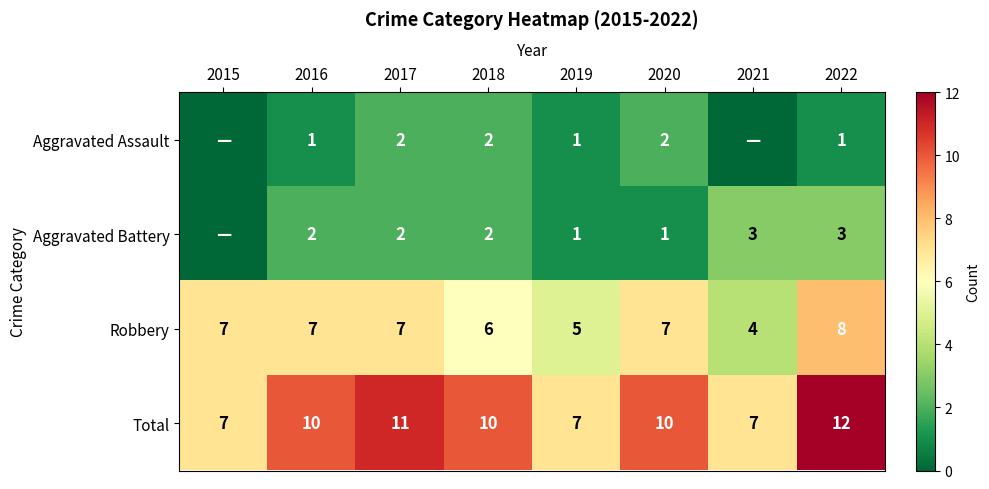

Between 2016 and 2019, which series saw the biggest shift?

Total